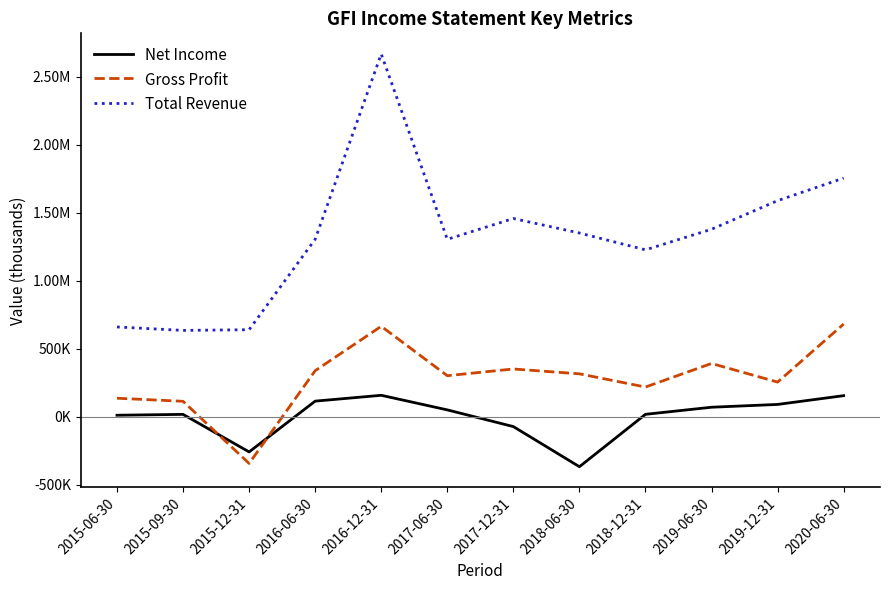

At which label does Total Revenue first exceed 1350700?

2016-12-31